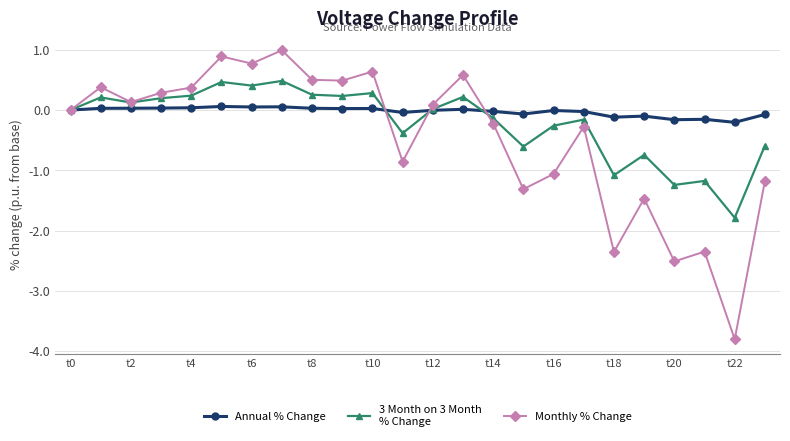

What is the maximum value shown in the chart?

1.0